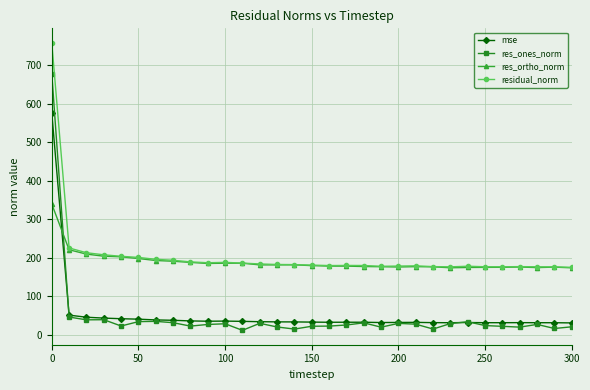

How many intersections are there between res_ortho_norm and mse?

1